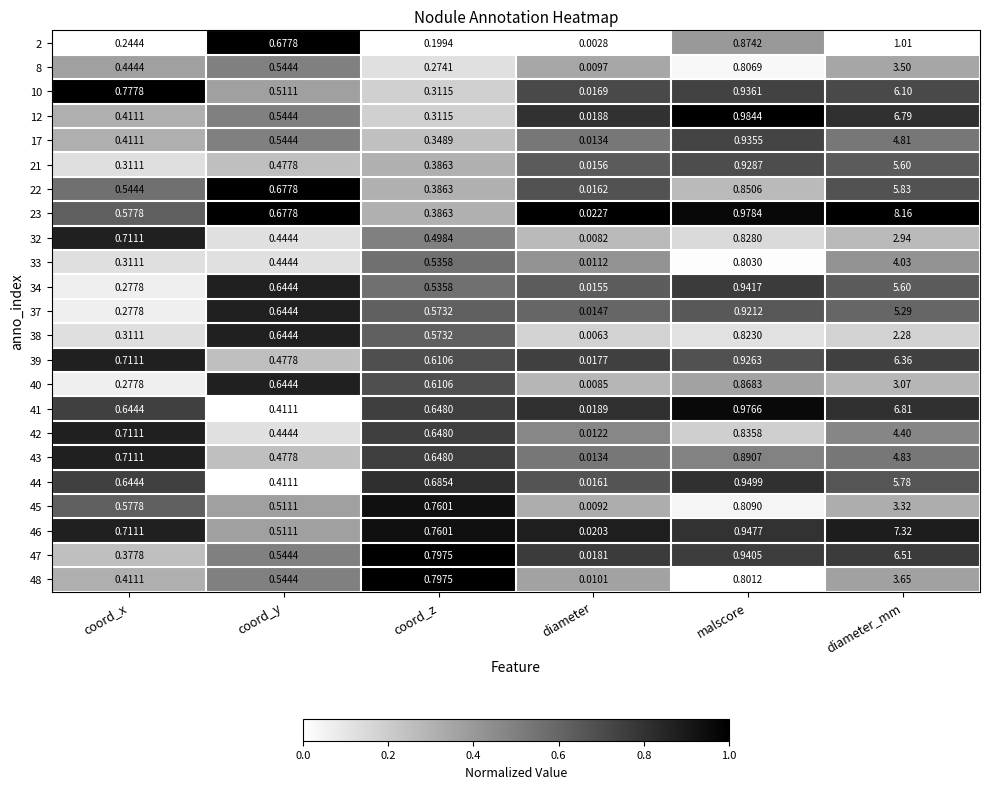

At which label does 40 reach its minimum?

diameter